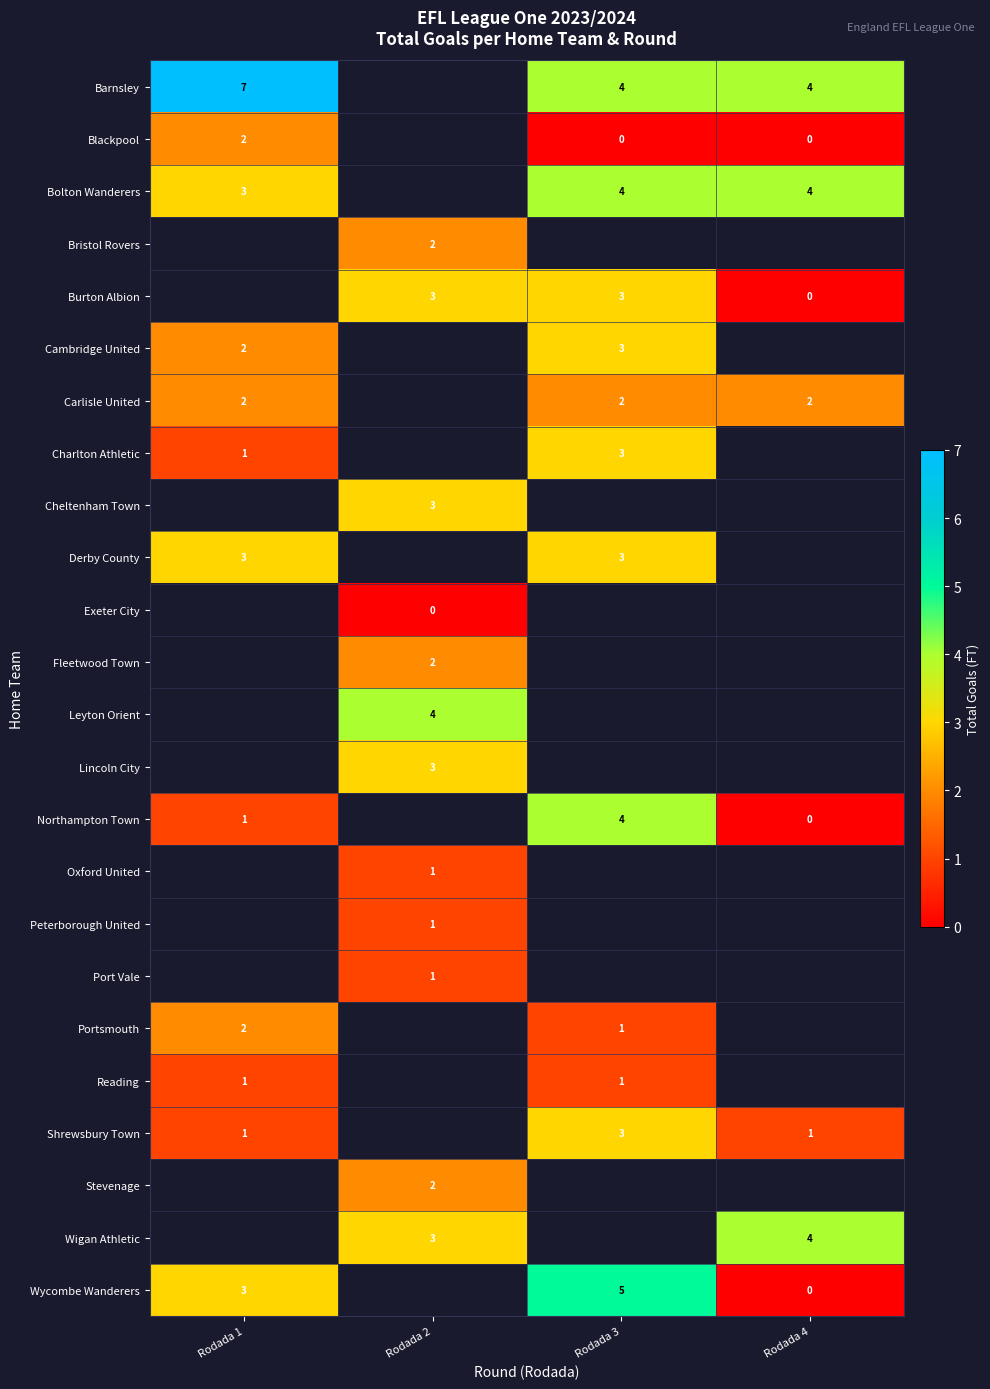

Is the value of Blackpool at Rodada 4 greater than the value of Northampton Town at Rodada 3?

No